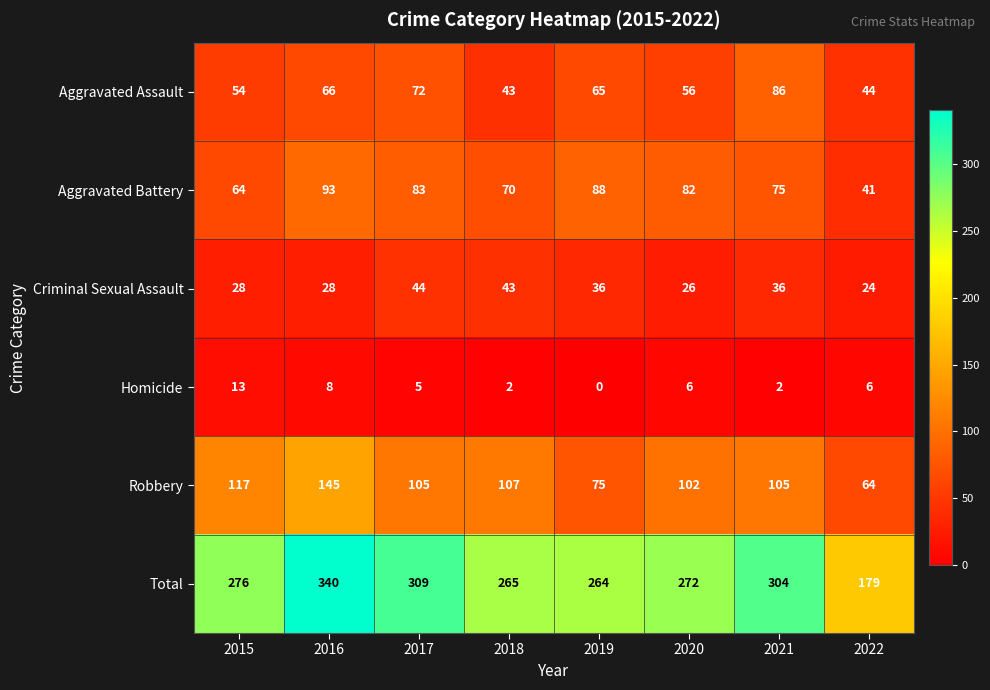

At 2021, list the series in order from smallest to largest.

Homicide, Criminal Sexual Assault, Aggravated Battery, Aggravated Assault, Robbery, Total